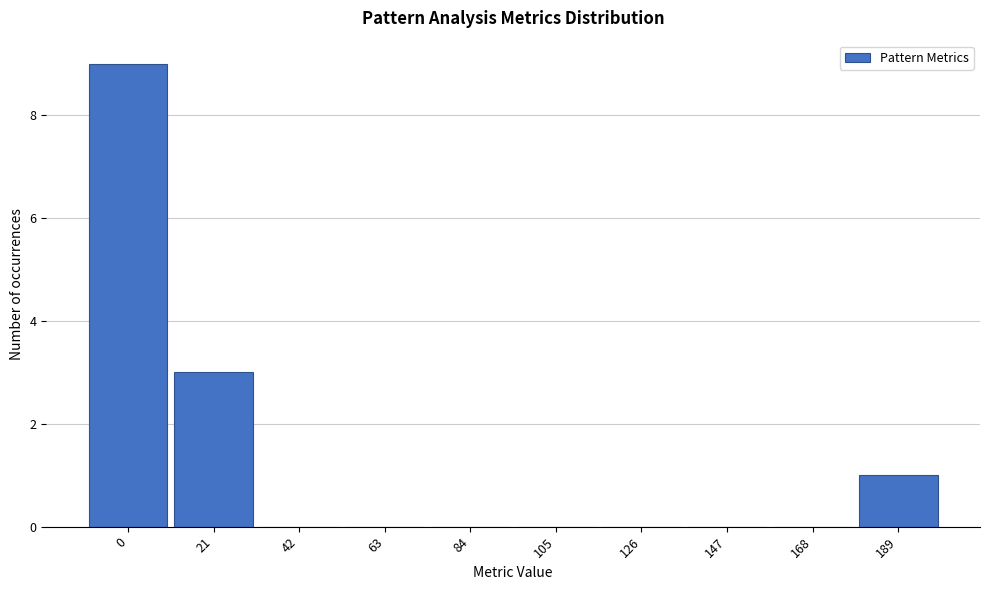

Reading left to right, extract all data points from this chart.

0=9	21=3	42=0	63=0	84=0	105=0	126=0	147=0	168=0	189=1